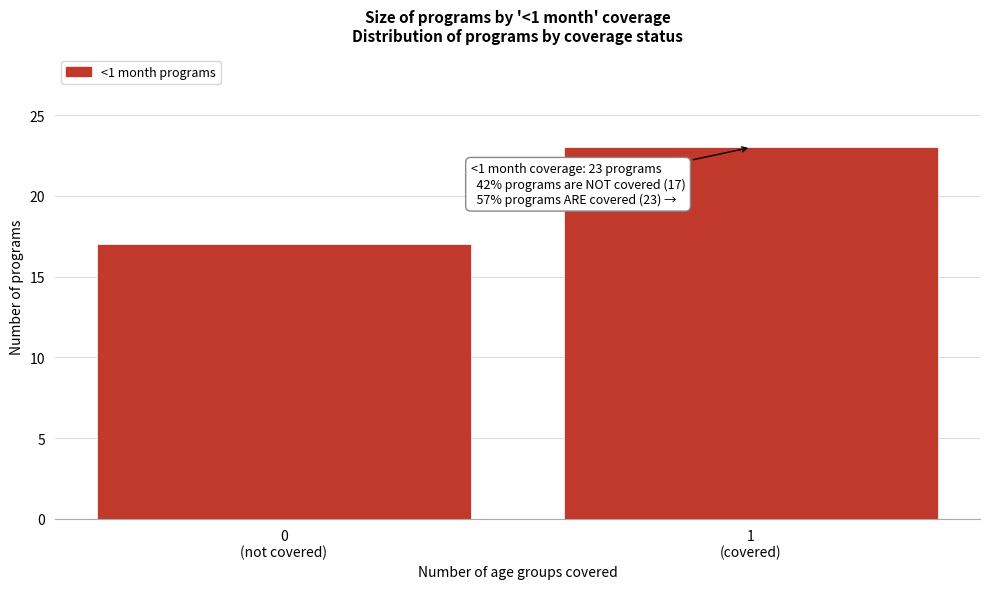

Reading left to right, transcribe all the data shown in this chart.

17	23